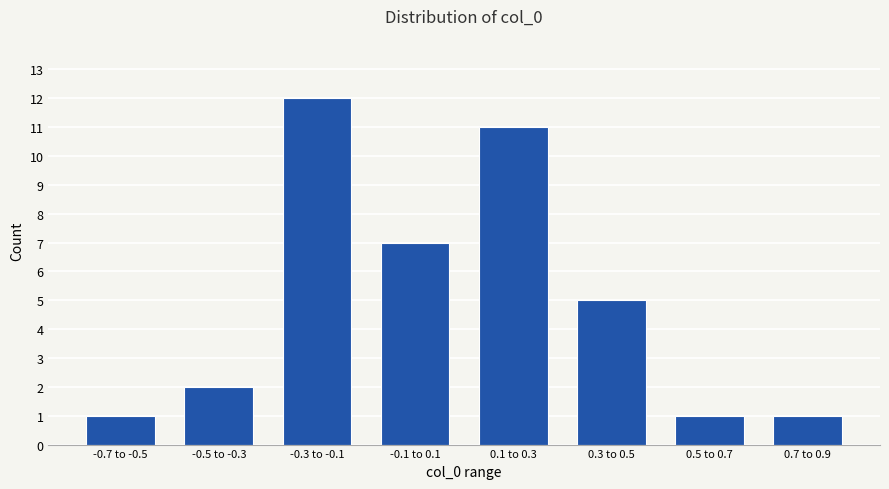

Reading left to right, list all the values displayed in this chart.

1	2	12	7	11	5	1	1